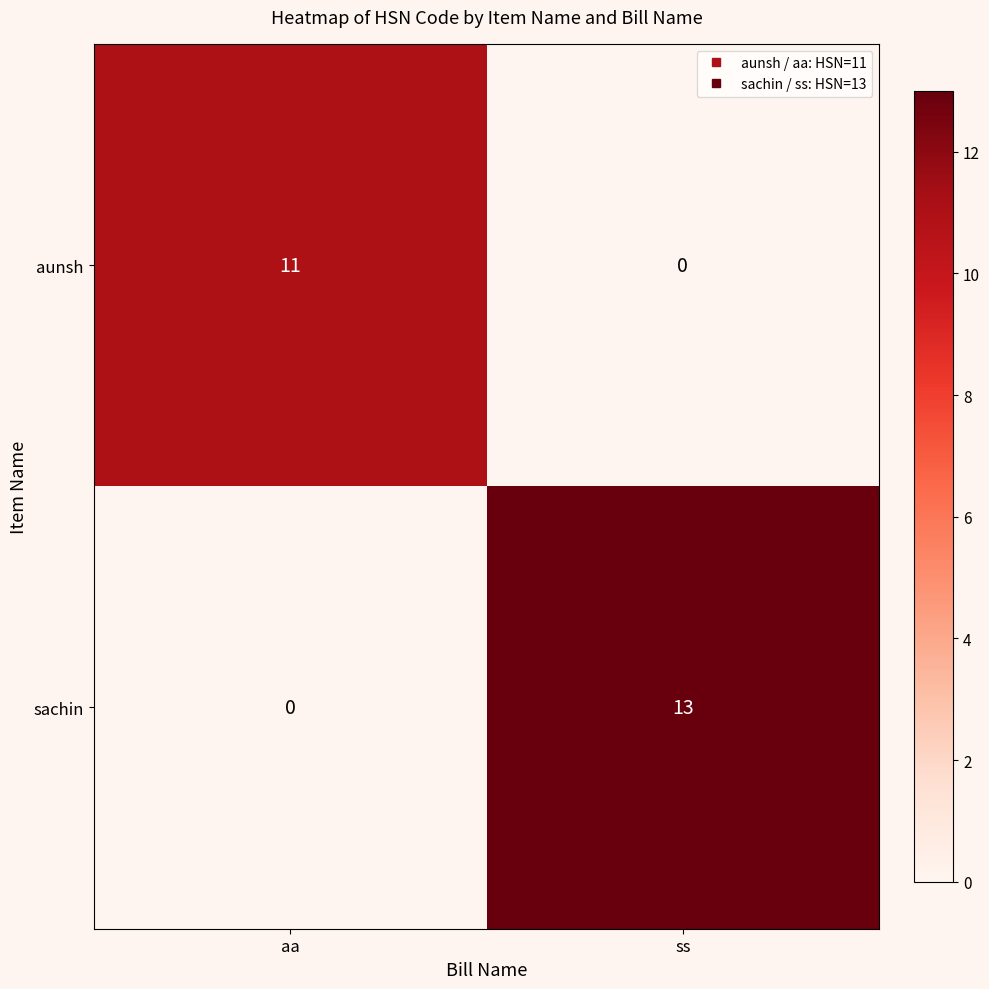

Reading left to right, list all the values displayed in this chart.

aunsh: aa=11	ss=0
sachin: aa=0	ss=13